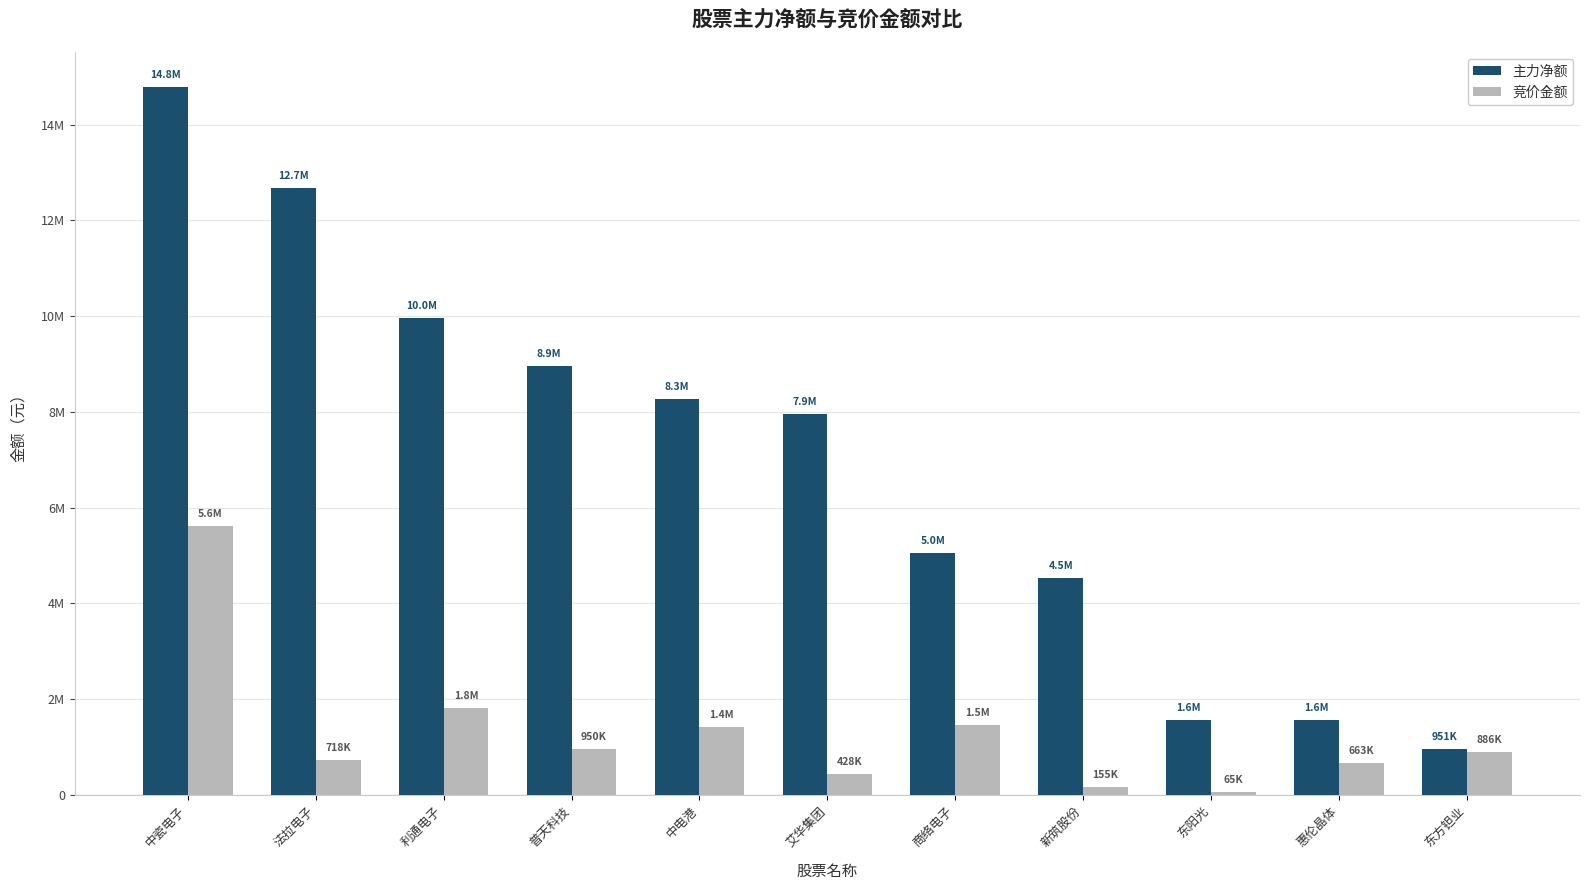

What is the minimum value shown in the chart?

65384